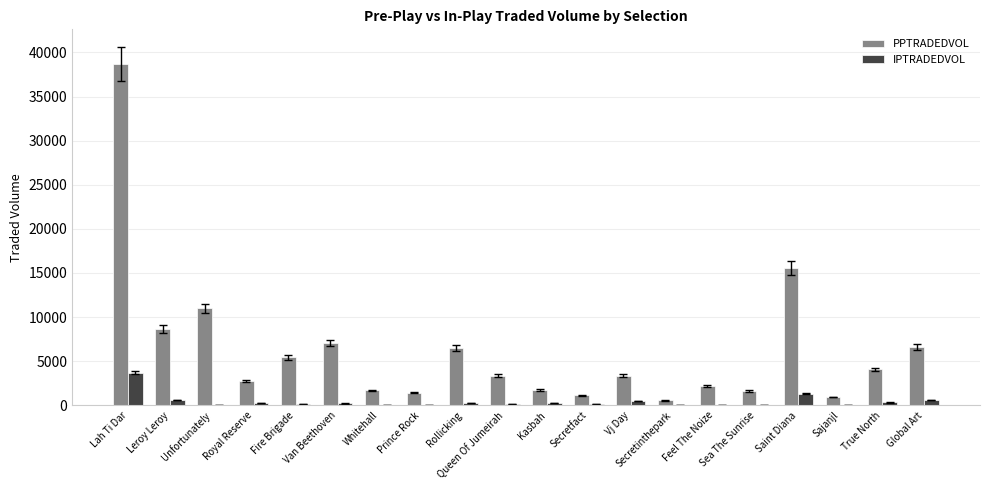

What is the maximum value shown in the chart?

38656.4